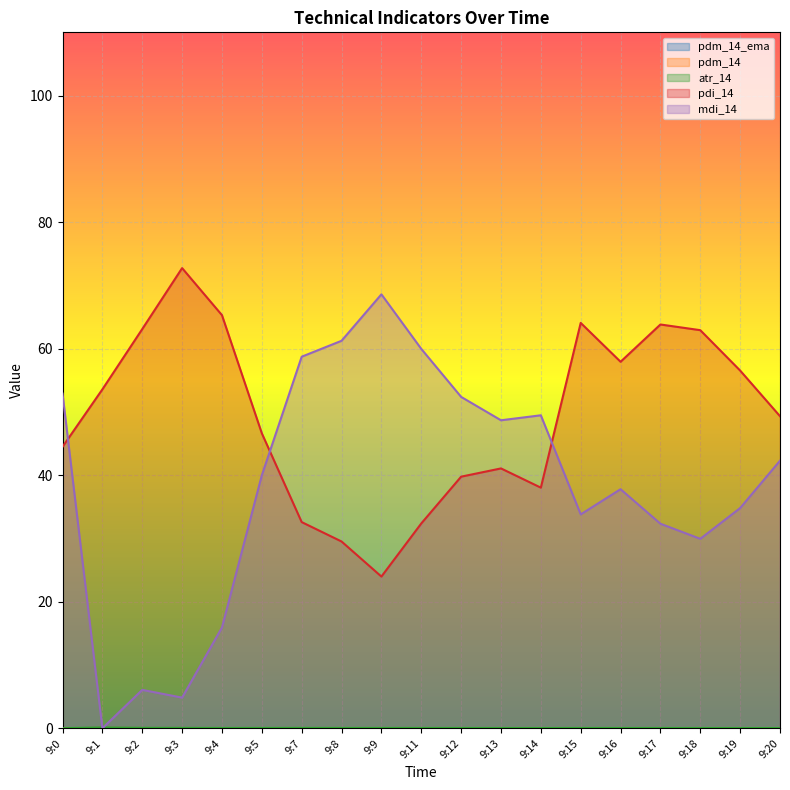

Reading left to right, what are all the values shown in this chart?

pdm_14_ema: 9:0=0.0	9:1=0.1	9:2=0.0	9:3=0.0	9:4=0.0	9:5=0.0	9:7=0.0	9:8=0.0	9:9=0.0	9:11=0.0	9:12=0.0	9:13=0.0	9:14=0.0	9:15=0.0	9:16=0.0	9:17=0.0	9:18=0.0	9:19=0.0	9:20=0.0
pdm_14: 9:0=0.0	9:1=0.1	9:2=0.0	9:3=0.0	9:4=0.0	9:5=0.0	9:7=0.0	9:8=0.0	9:9=0.0	9:11=0.0	9:12=0.0	9:13=0.0	9:14=0.0	9:15=0.0	9:16=0.0	9:17=0.0	9:18=0.0	9:19=0.0	9:20=0.0
atr_14: 9:0=0.0	9:1=0.1	9:2=0.1	9:3=0.1	9:4=0.0	9:5=0.0	9:7=0.1	9:8=0.0	9:9=0.0	9:11=0.0	9:12=0.0	9:13=0.0	9:14=0.0	9:15=0.0	9:16=0.0	9:17=0.0	9:18=0.0	9:19=0.0	9:20=0.0
pdi_14: 9:0=44.5	9:1=53.6	9:2=63.1	9:3=72.7	9:4=65.3	9:5=46.6	9:7=32.6	9:8=29.5	9:9=24.0	9:11=32.4	9:12=39.8	9:13=41.1	9:14=38.0	9:15=64.1	9:16=57.9	9:17=63.8	9:18=62.9	9:19=56.5	9:20=49.3
mdi_14: 9:0=52.9	9:1=0.0	9:2=6.1	9:3=4.8	9:4=15.9	9:5=40.0	9:7=58.7	9:8=61.2	9:9=68.6	9:11=60.0	9:12=52.4	9:13=48.7	9:14=49.5	9:15=33.8	9:16=37.8	9:17=32.3	9:18=29.9	9:19=34.8	9:20=42.3